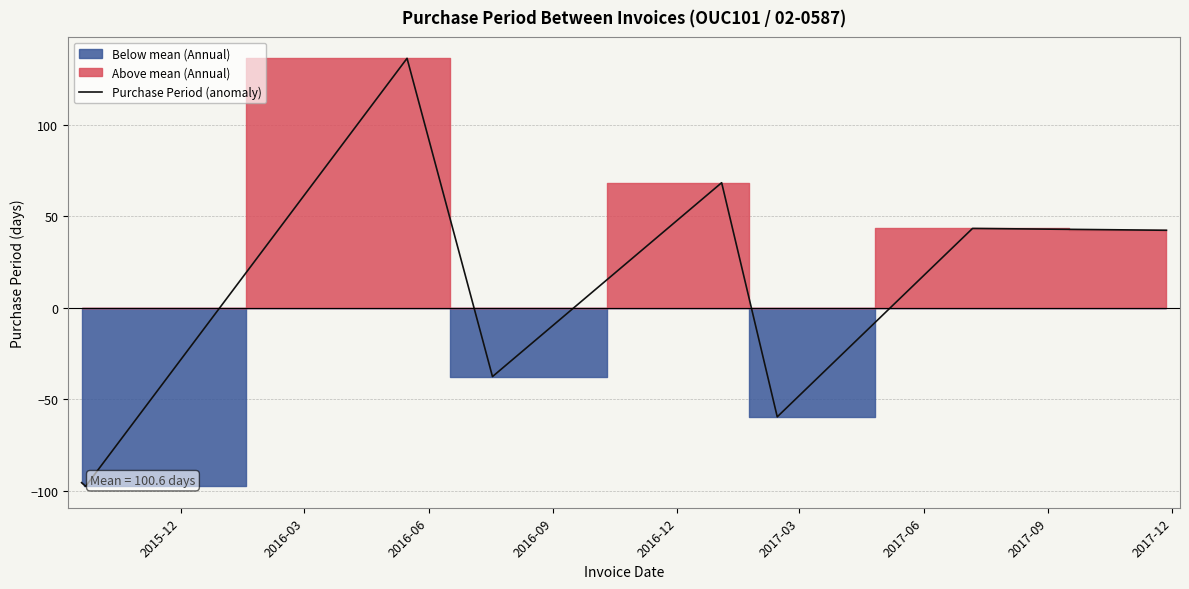

What is the lowest value of the Purchase Period (anomaly) series?

-97.6